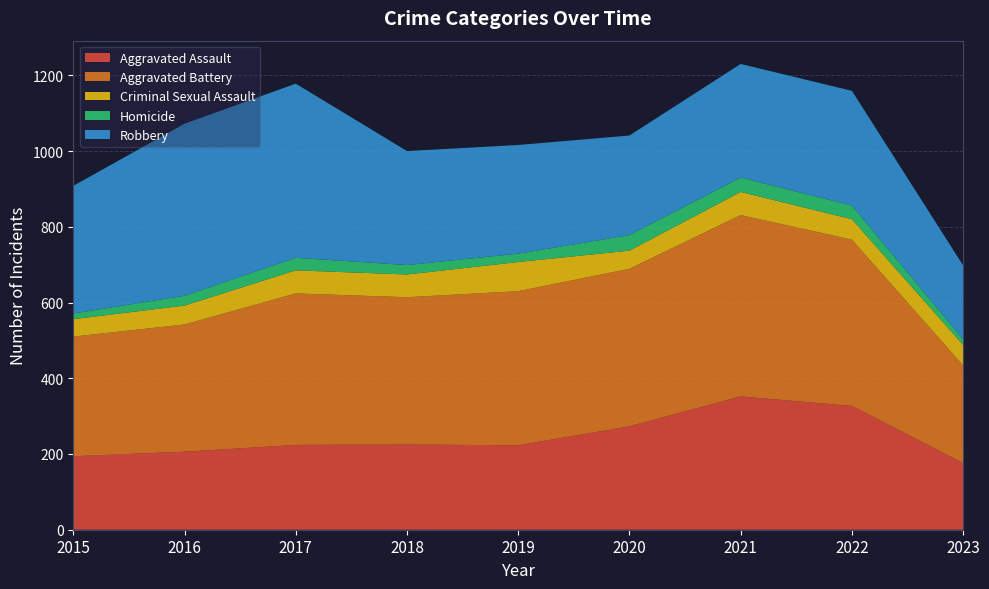

Reading left to right, transcribe all the data shown in this chart.

Aggravated Assault: 194	206	224	225	223	273	352	327	176
Aggravated Battery: 316	336	400	389	407	416	479	439	258
Criminal Sexual Assault: 46	50	61	60	77	48	61	54	54
Homicide: 15	26	33	25	22	41	38	36	15
Robbery: 337	454	460	301	287	263	300	303	195